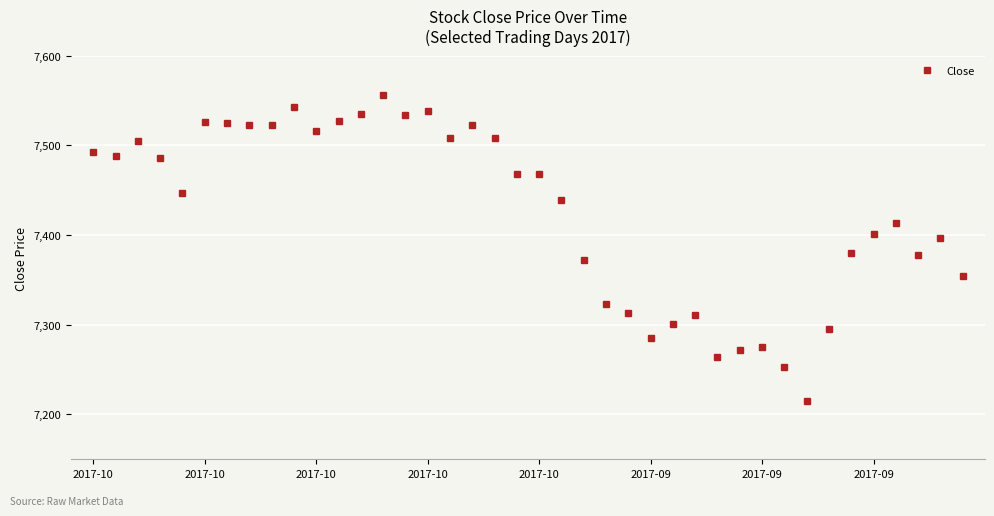

How many distinct data groups are displayed?

1